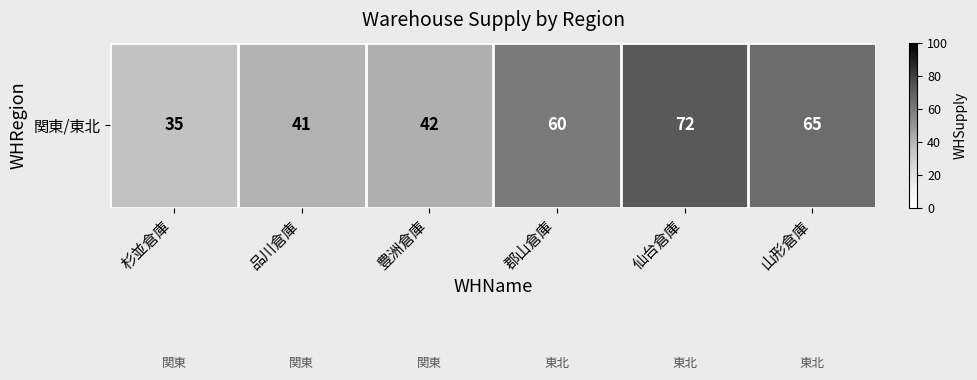

Rank the categories by value from highest to lowest.

仙台倉庫, 山形倉庫, 郡山倉庫, 豊洲倉庫, 品川倉庫, 杉並倉庫